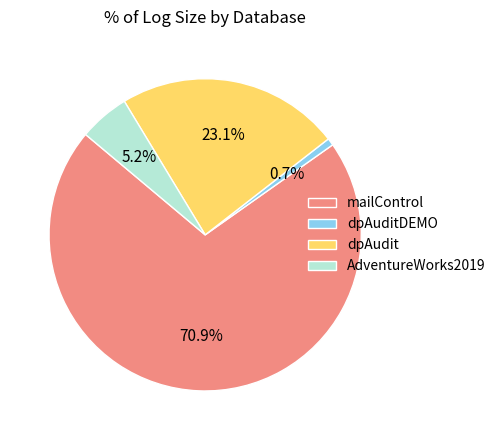

What is the largest slice in the pie chart?

mailControl